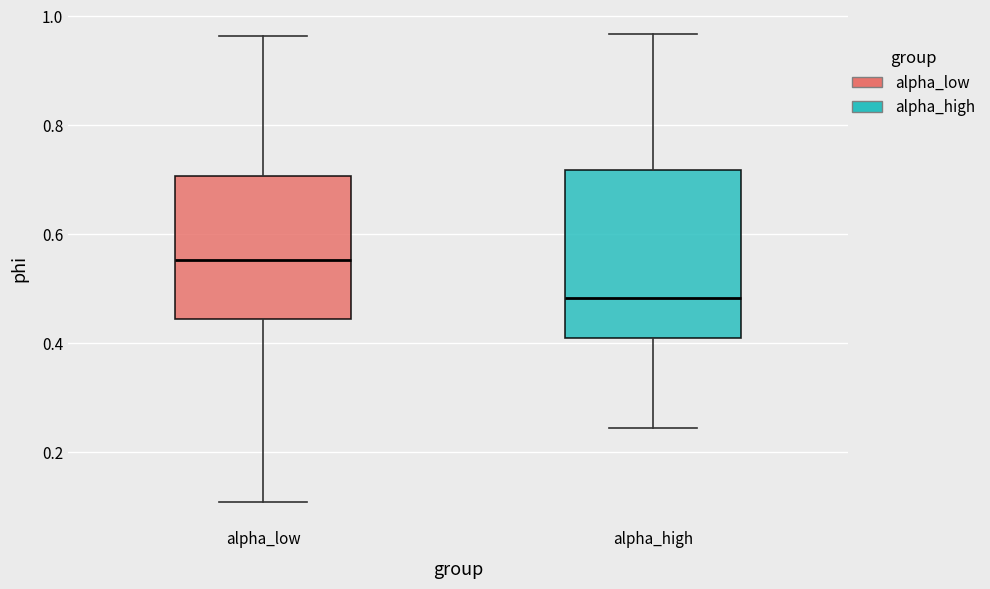

Which box has the lowest median line?

alpha_high